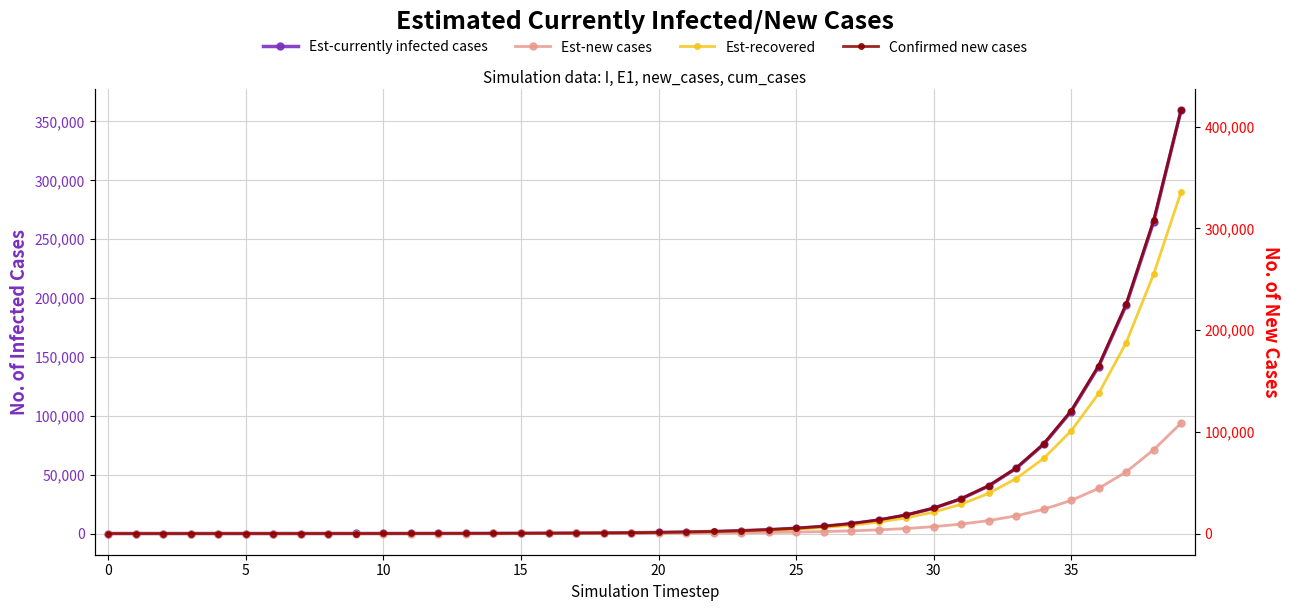

At which label does Confirmed new cases first exceed 1066?

20